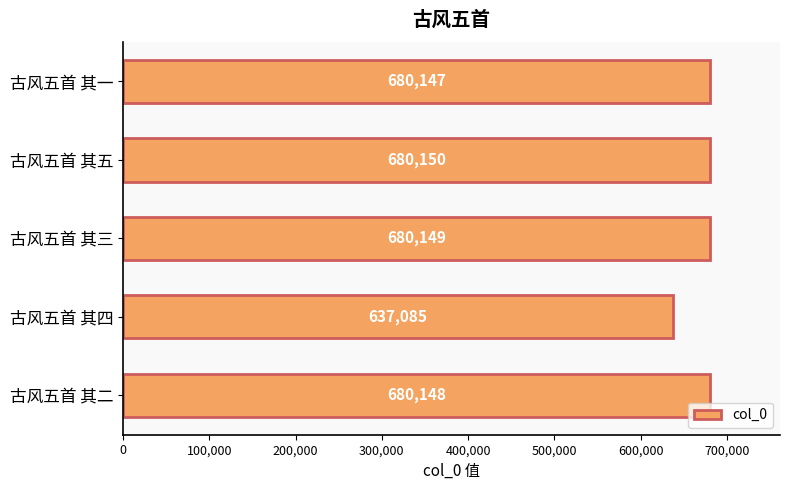

Rank the categories by value from lowest to highest.

古风五首 其四, 古风五首 其一, 古风五首 其二, 古风五首 其三, 古风五首 其五